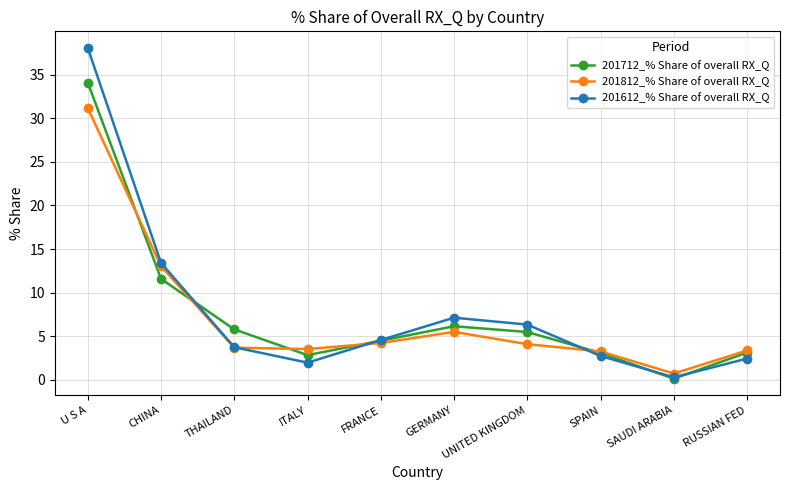

Does the chart display data point markers on the line(s)?

Yes